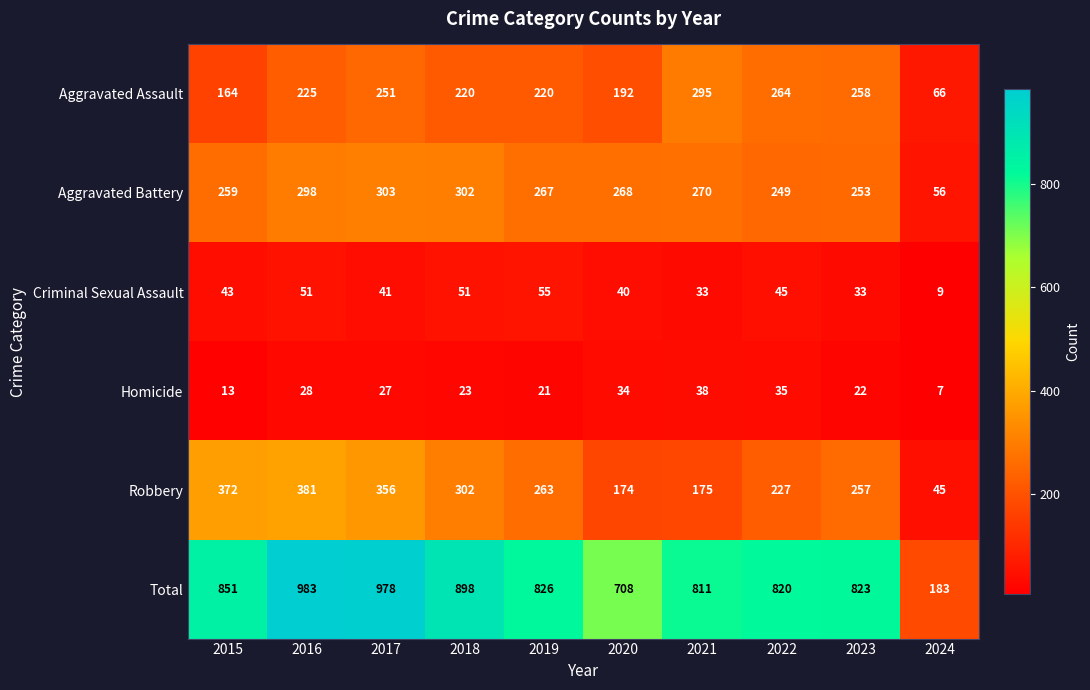

True or false: Robbery has a value of 77 at 2024.

False